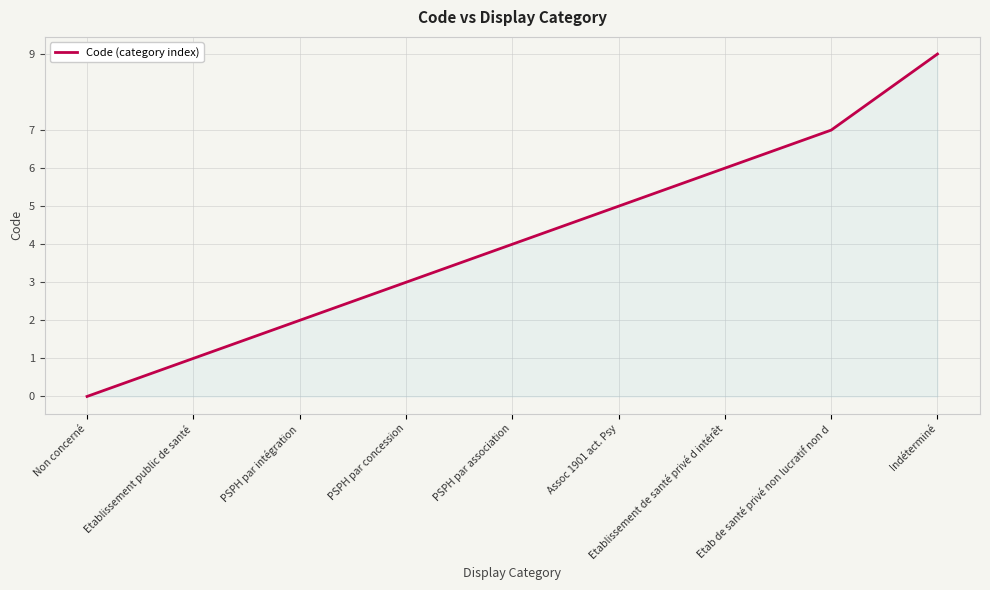

Which label corresponds to the largest value in the chart?

Indéterminé